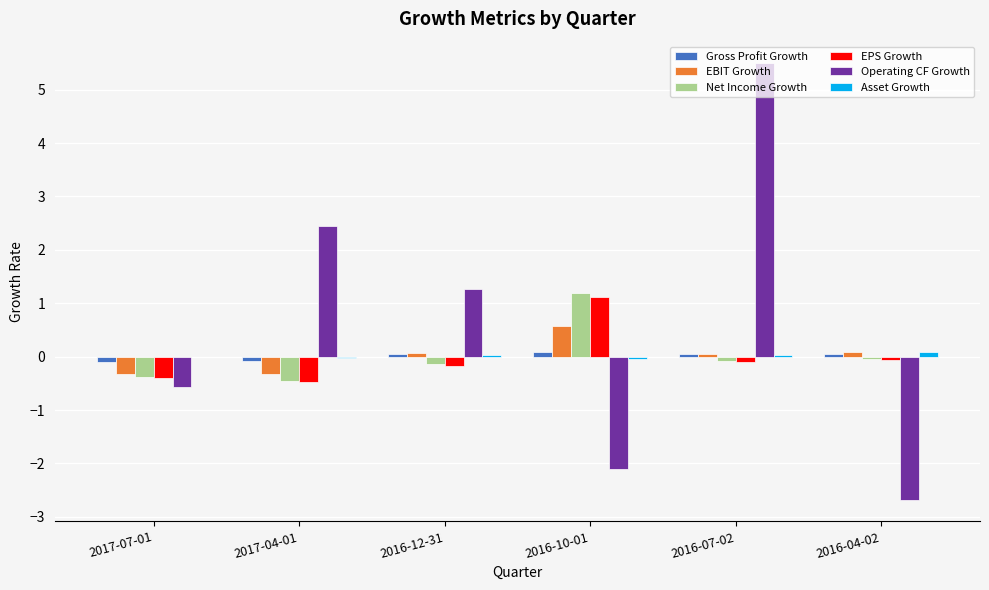

What is the spread (max minus min) of values at 2016-12-31?

1.4